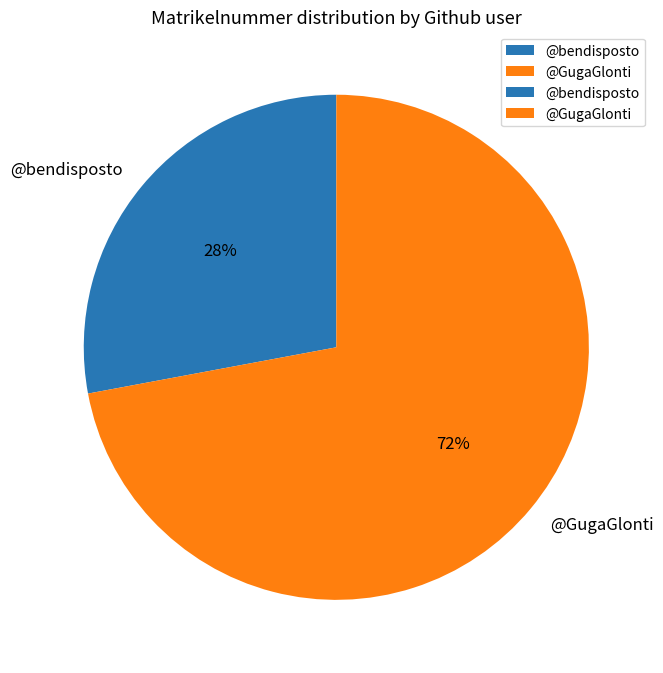

Combined, do @bendisposto and @GugaGlonti account for over 50%?

Yes